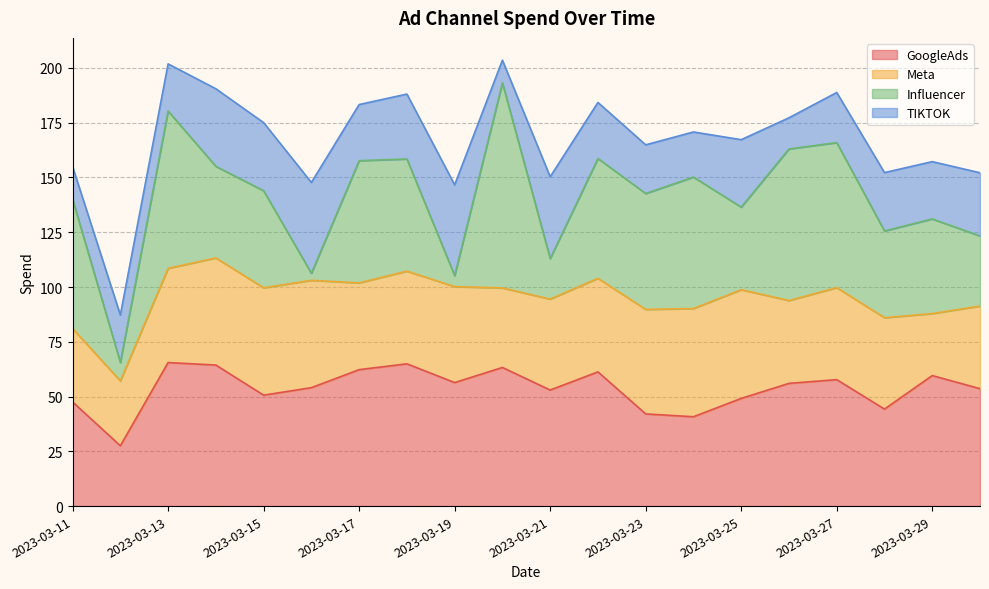

At which label does Influencer first exceed 51?

2023-03-11